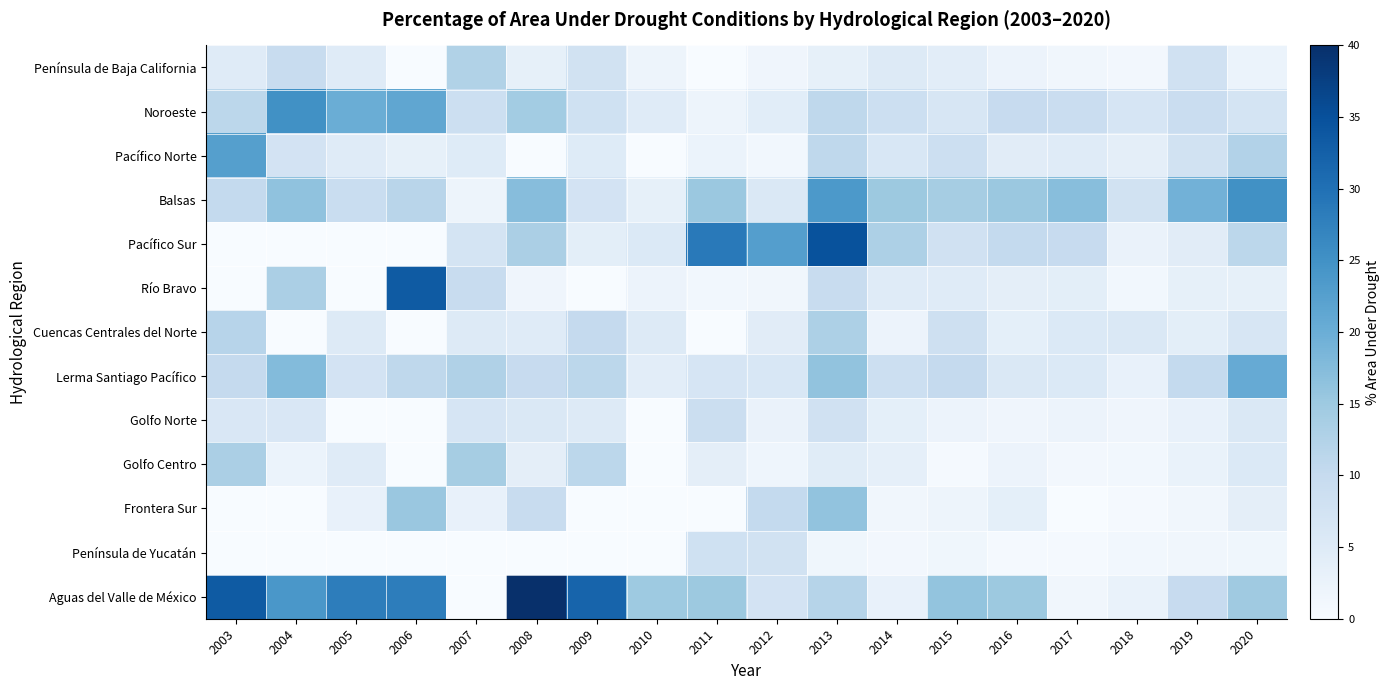

Which series has the largest total across all categories?

Aguas del Valle de México